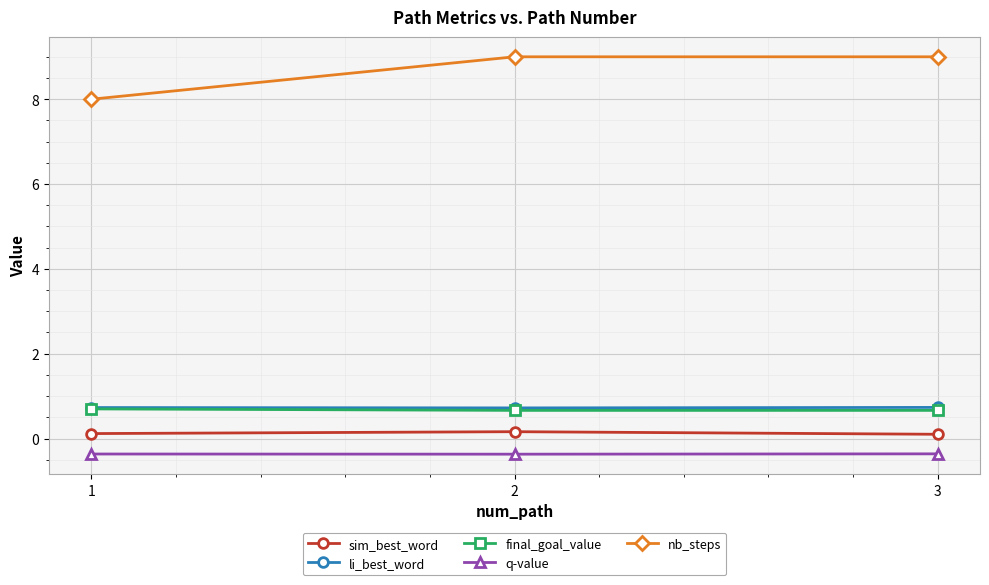

Which series changed the most between 1 and 3?

nb_steps